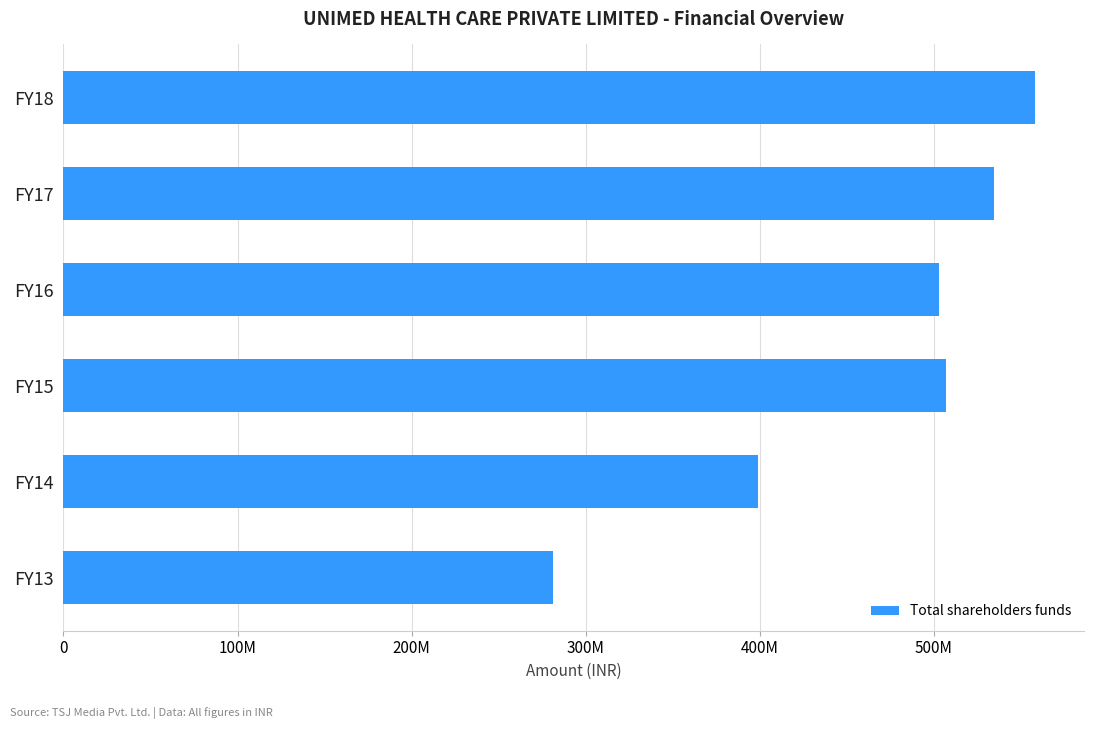

Are the bars horizontal?

Yes